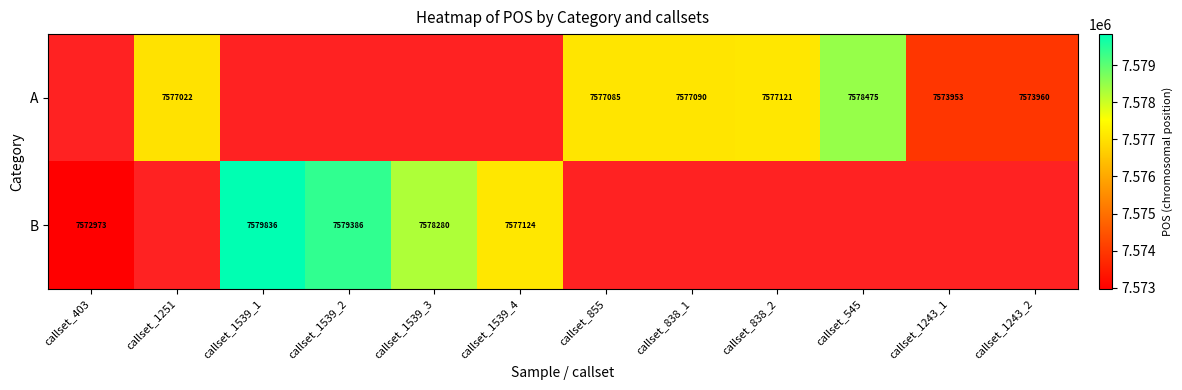

True or false: A has a value of 1988544 at callset_838_1.

False